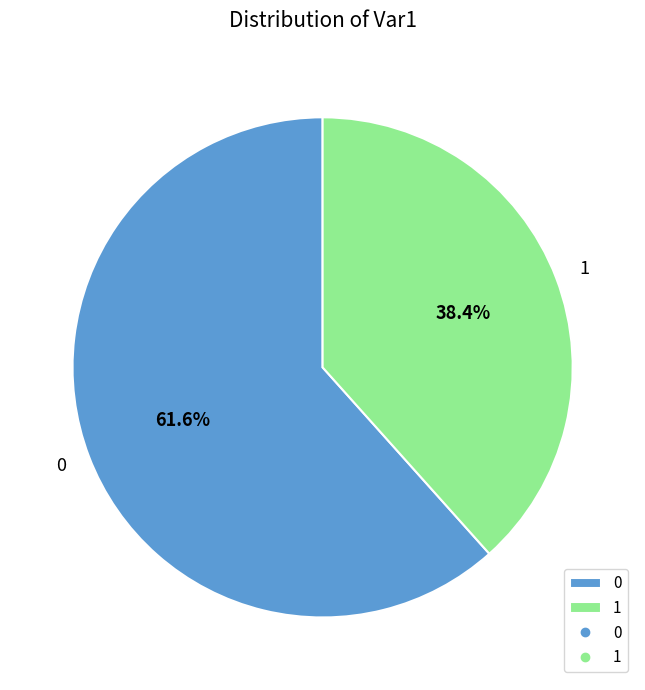

True or false: 0 accounts for 54% of the total.

False